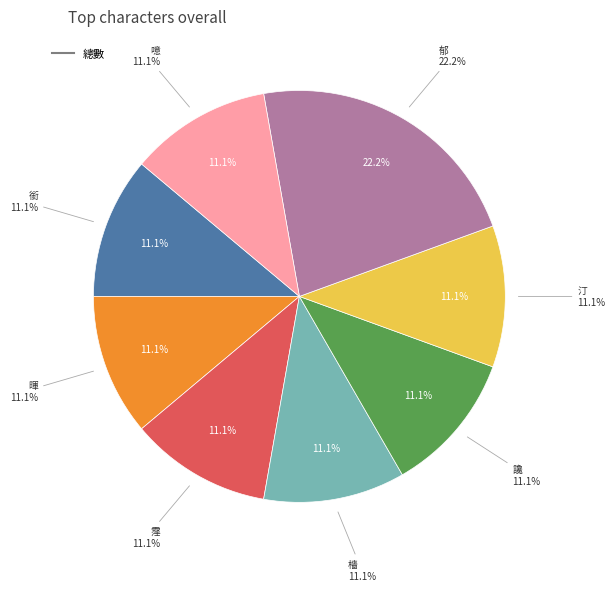

What portion of the pie excludes 銜?

88.9%